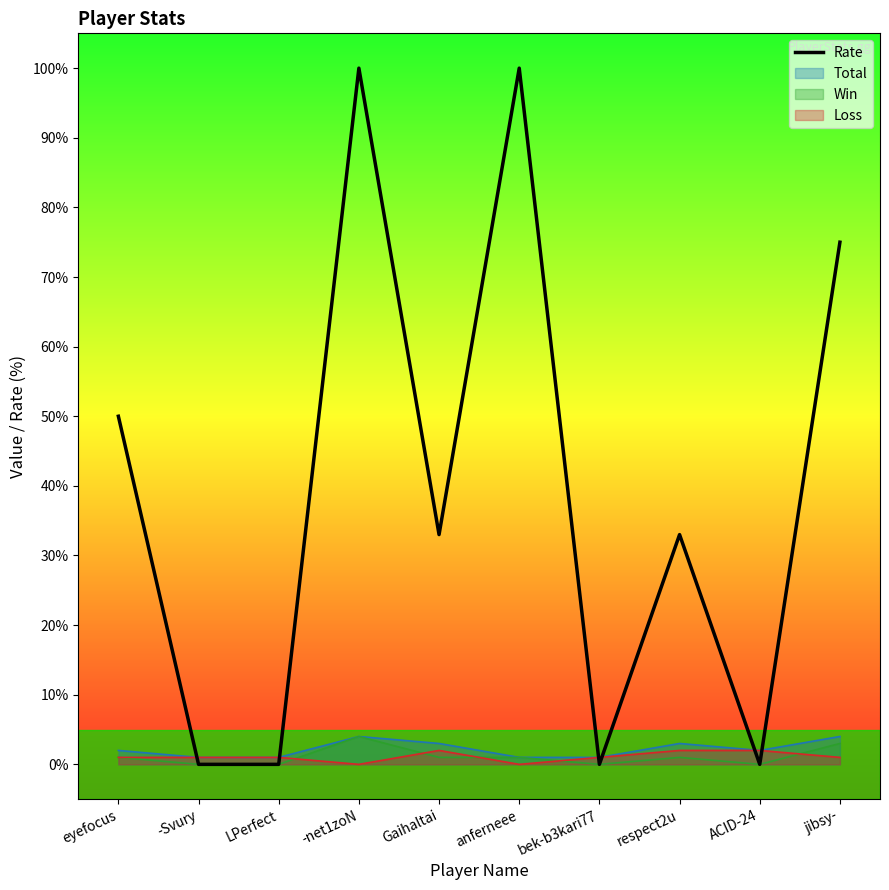

Reading left to right, list all the values displayed in this chart.

50	0	0	100	33	100	0	33	0	75